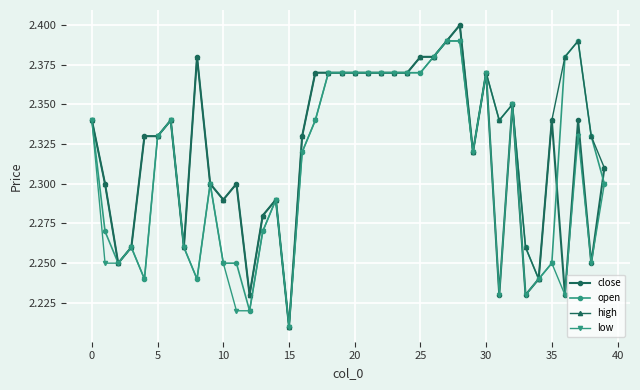

At how many categories does at least one series exceed 2?

40